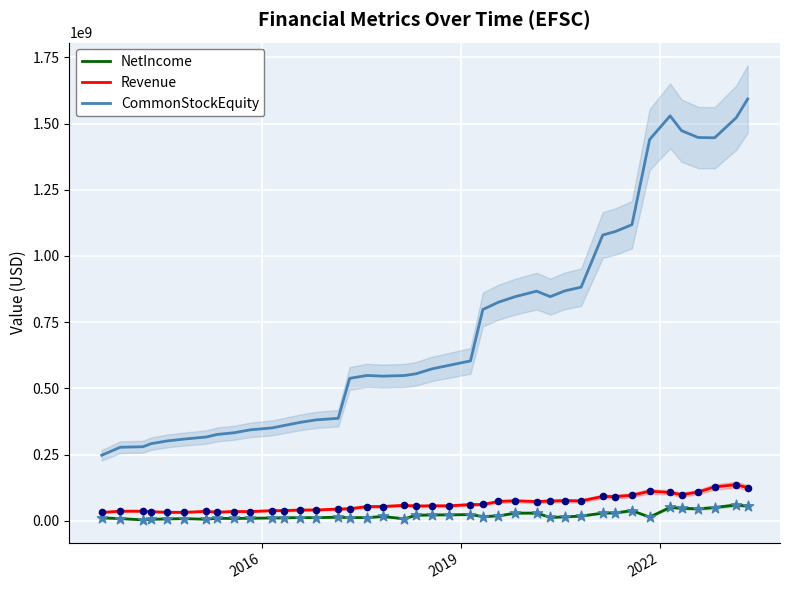

Which series reaches the minimum Y coordinate?

NetIncome